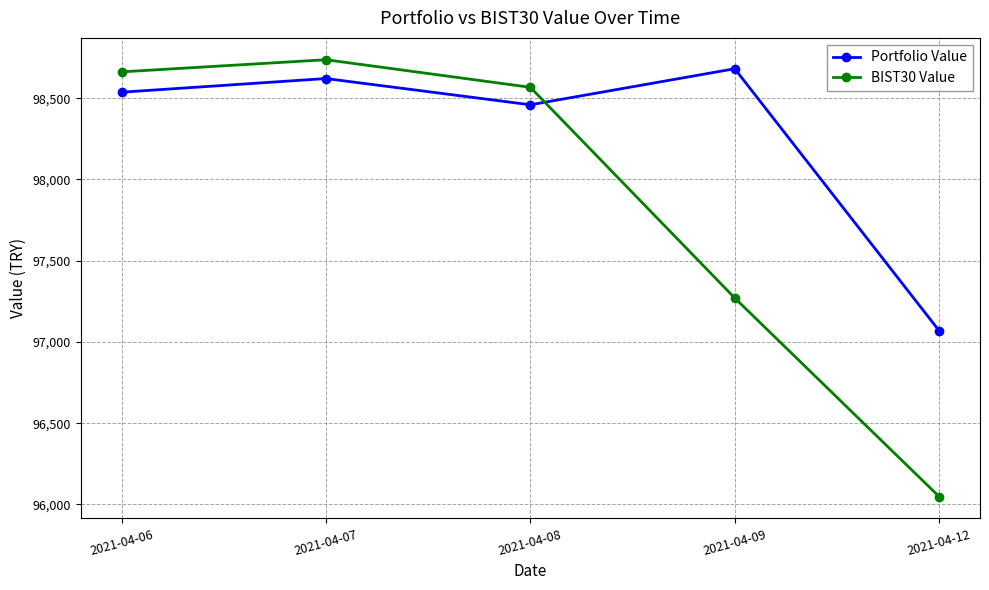

At how many categories does at least one series exceed 96842?

5